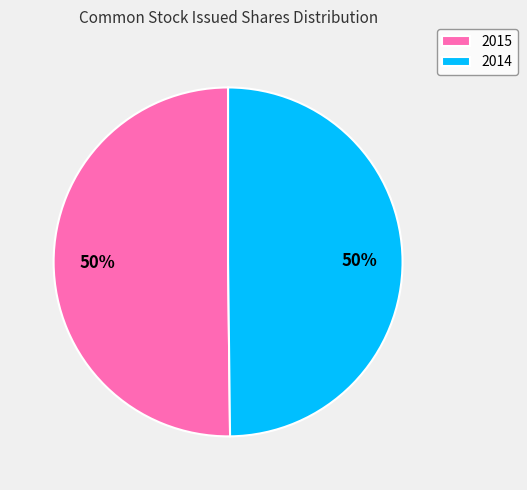

Approximately how many times larger is the value at 2015 compared to 2014?

1.0